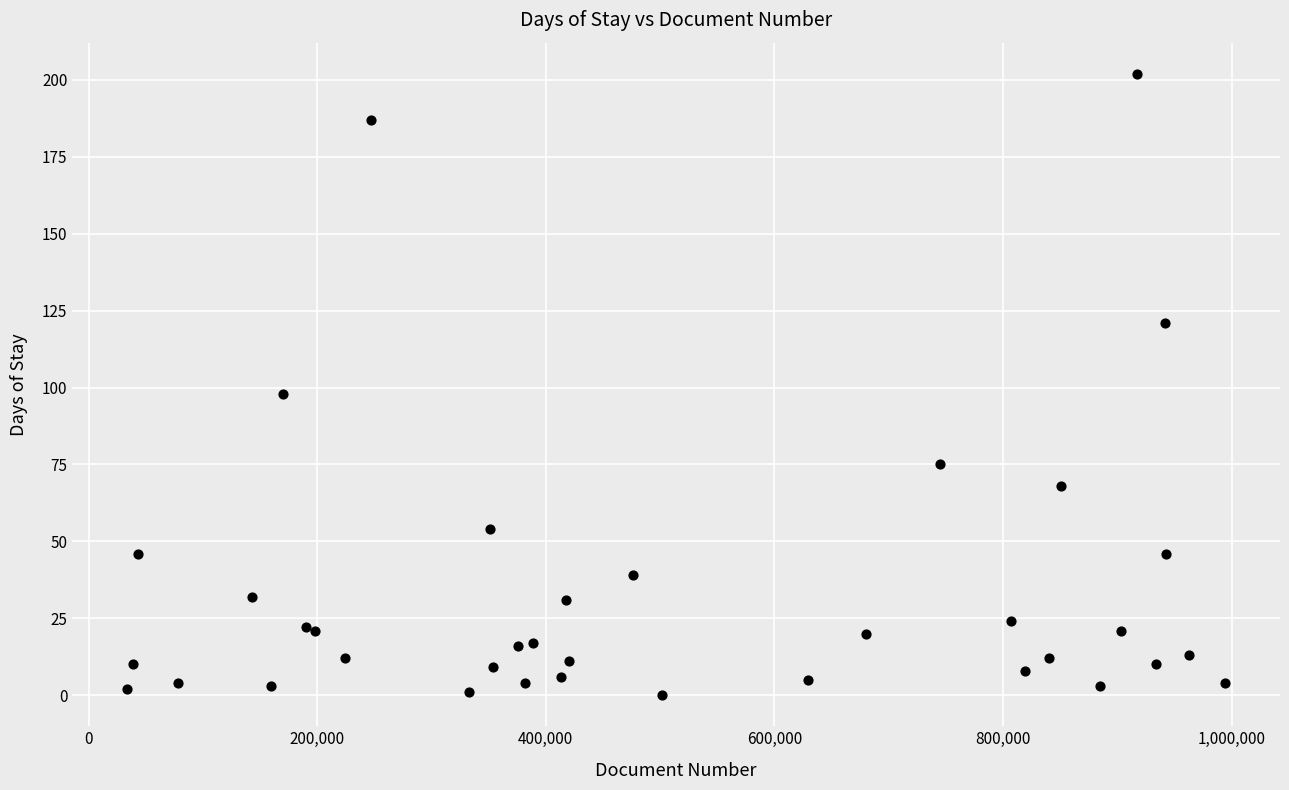

What Y value in the scatter plot is closest to 101?

98